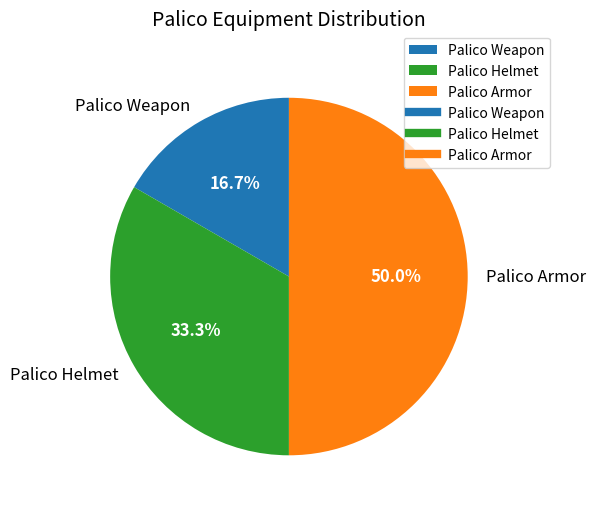

To the nearest percent, what is the average slice percentage?

33%